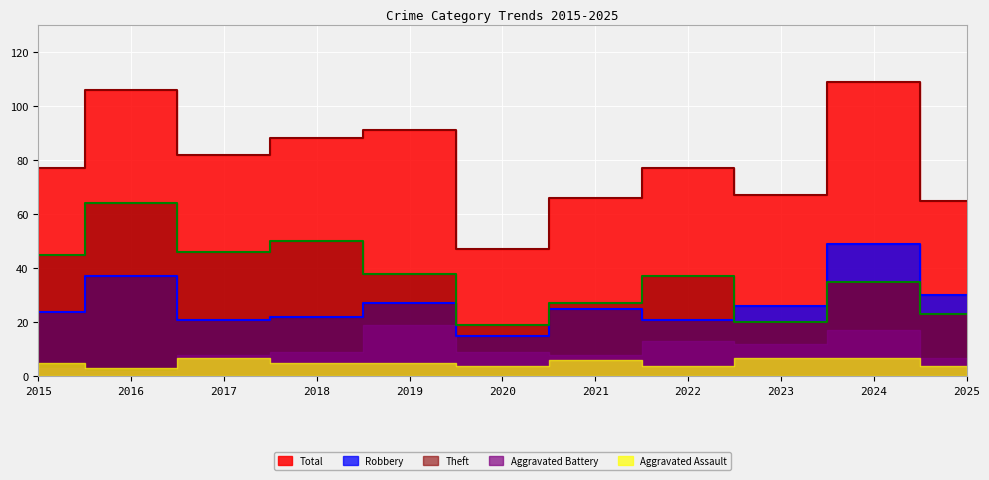

True or false: Robbery has more than 1 points higher than both neighbors.

True